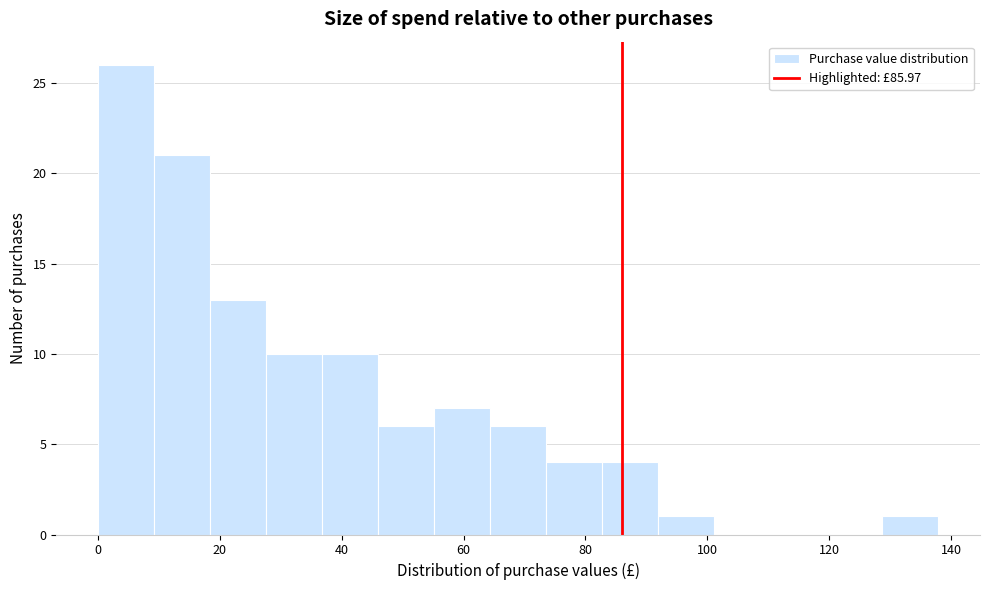

Reading left to right, transcribe this chart: for each bar, give the range it covers on the x-axis and its height. Neither the bar edges nor the heights are printed on the chart, so give them approximately, as read against the axes.

0 to 10: 26
10 to 18: 21
18 to 28: 13
28 to 36: 10
36 to 46: 10
46 to 56: 6
56 to 64: 7
64 to 74: 6
74 to 82: 4
82 to 92: 4
92 to 102: 1
102 to 110: 0
110 to 120: 0
120 to 128: 0
128 to 138: 1